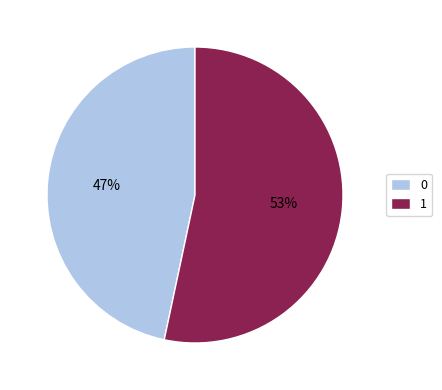

Is there a majority slice in this chart?

Yes